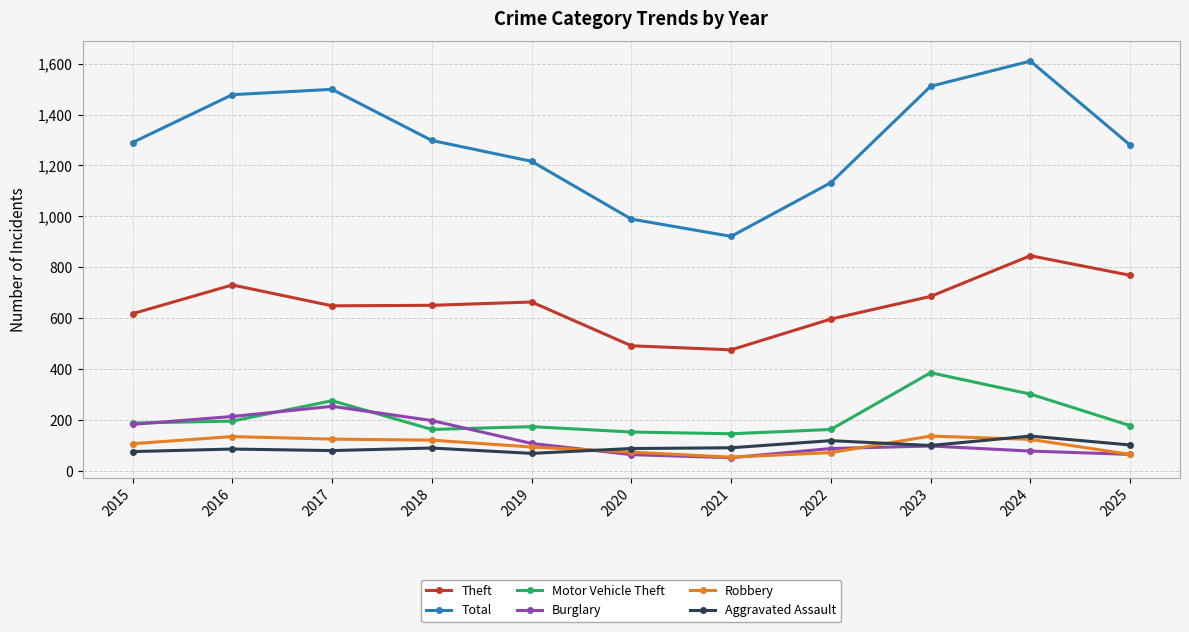

True or false: Theft has more than 0 interior local peaks.

True